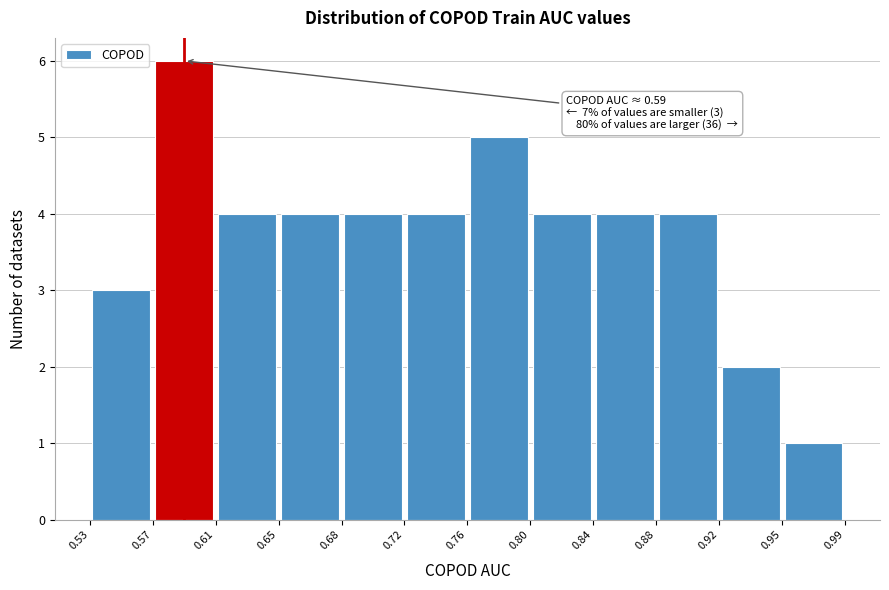

Which range on the x-axis has the tallest bar?

0.57 to 0.61